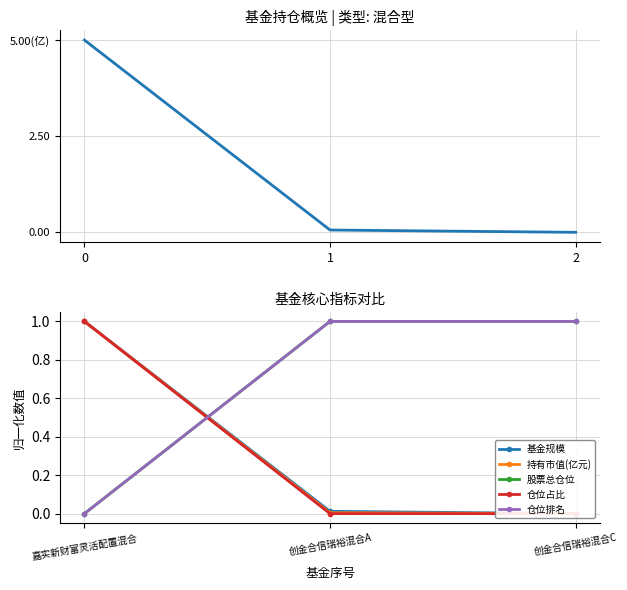

At 嘉实新财富灵活配置混合, list the series in order from largest to smallest.

基金规模, 持有市值(亿元), 仓位占比, 股票总仓位, 仓位排名